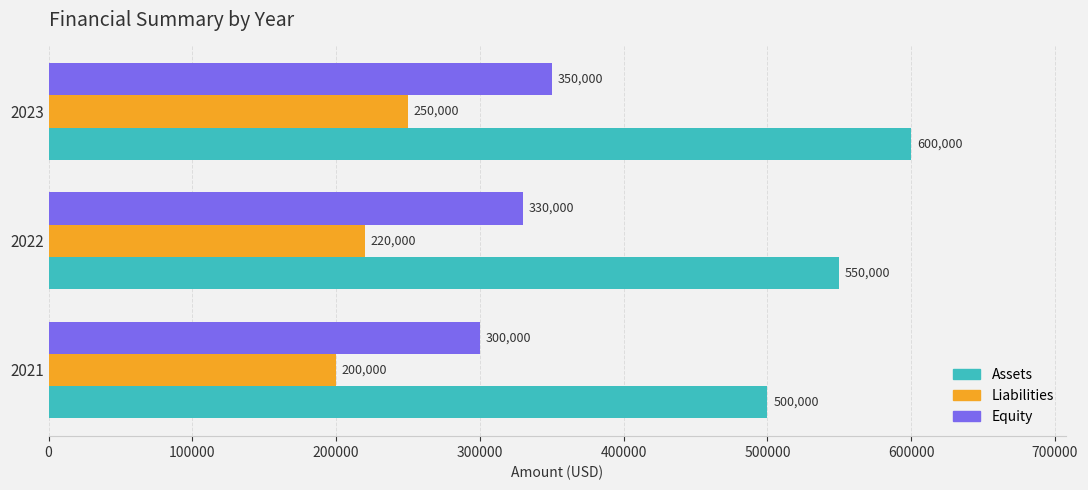

Which series has the widest spread of values?

Assets